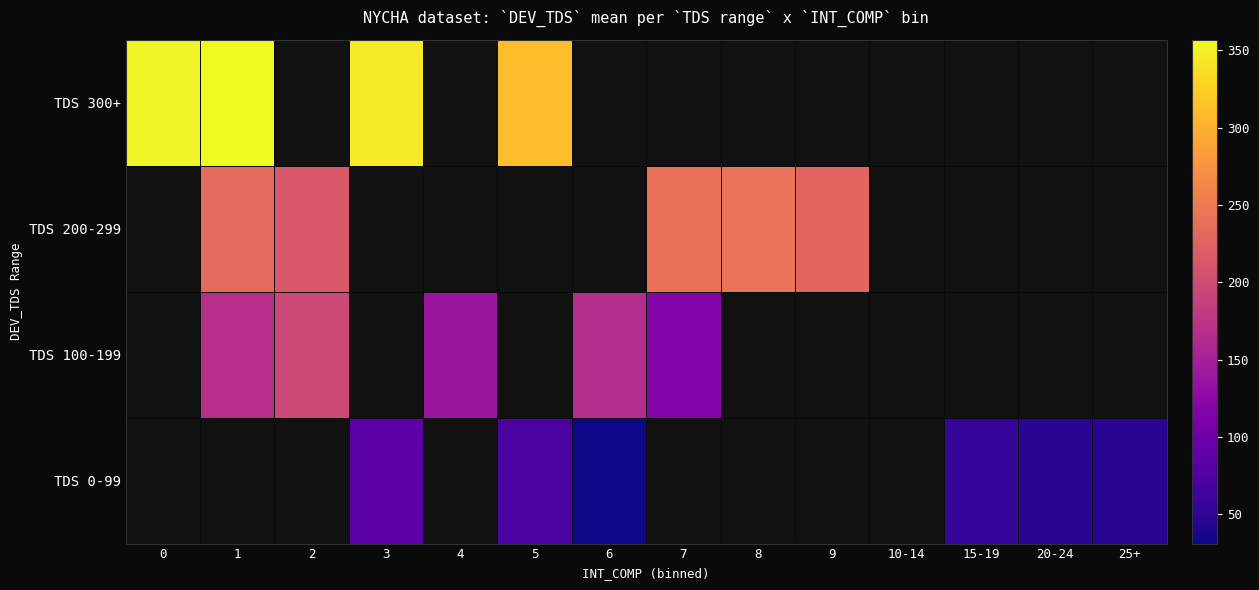

Which category has the lowest value across all series?

6